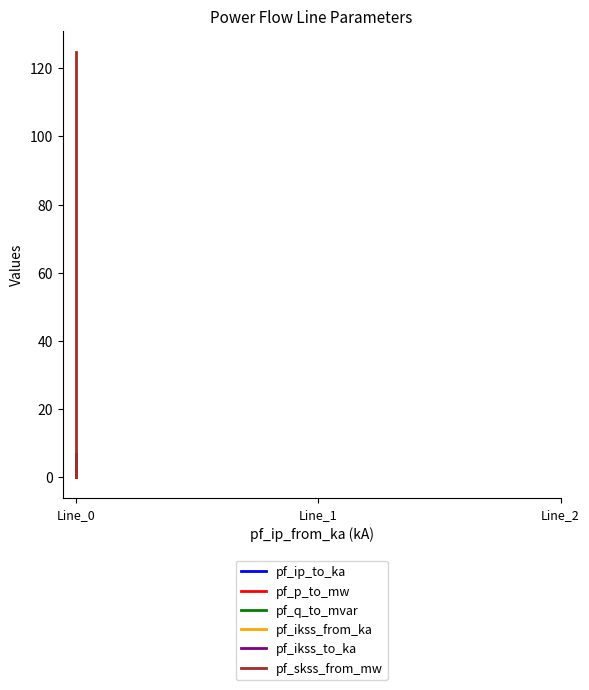

The value of pf_q_to_mvar at Line_0 is 0.0. True or false?

False